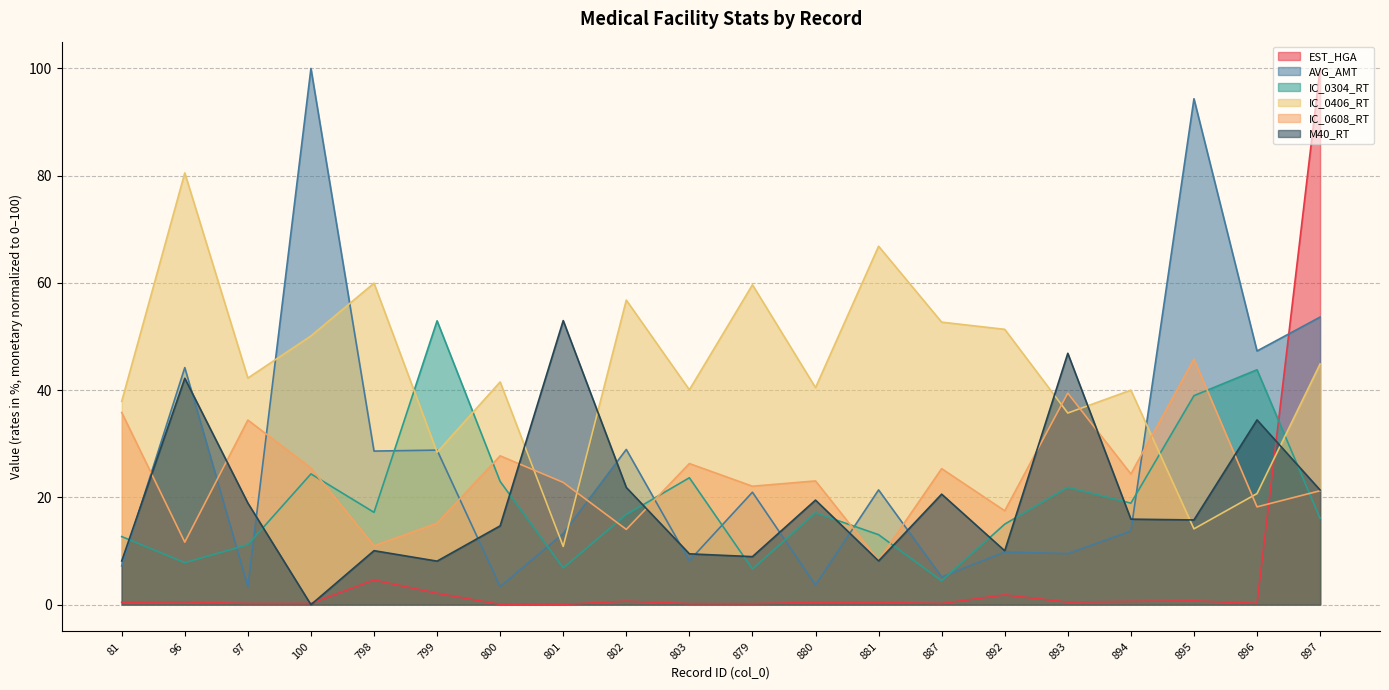

After their last crossing, which series has the higher values: IC_0608_RT or M40_RT?

M40_RT